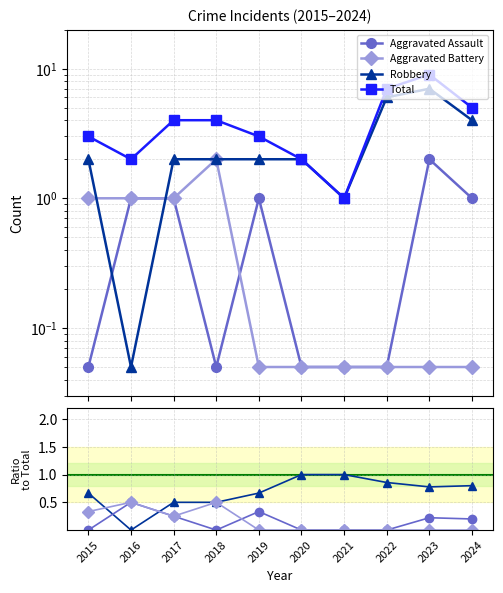

Which series has the largest range (max minus min)?

Total